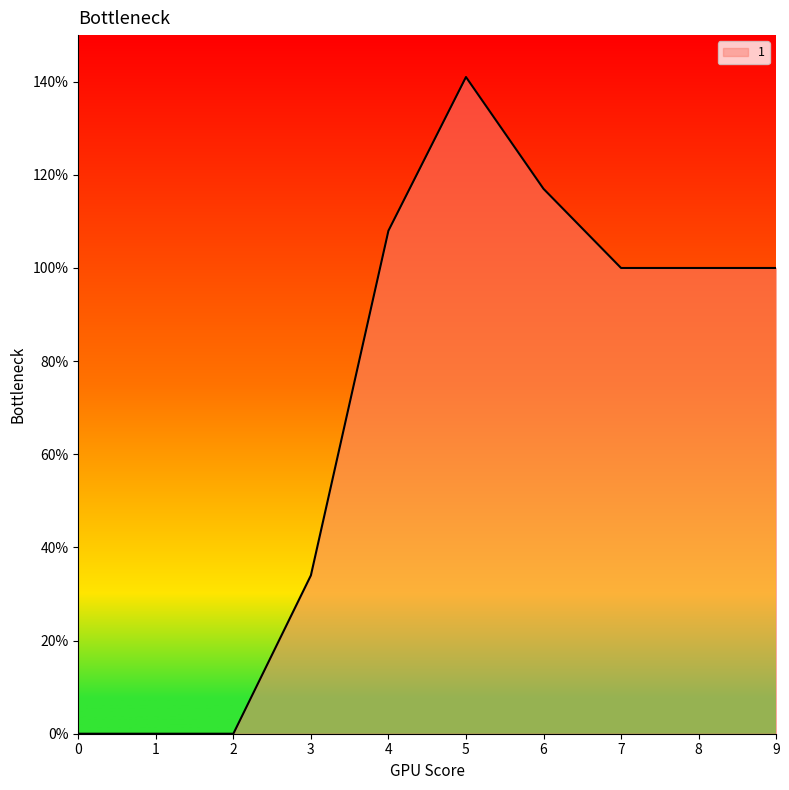

At which label does the data first exceed 100?

4